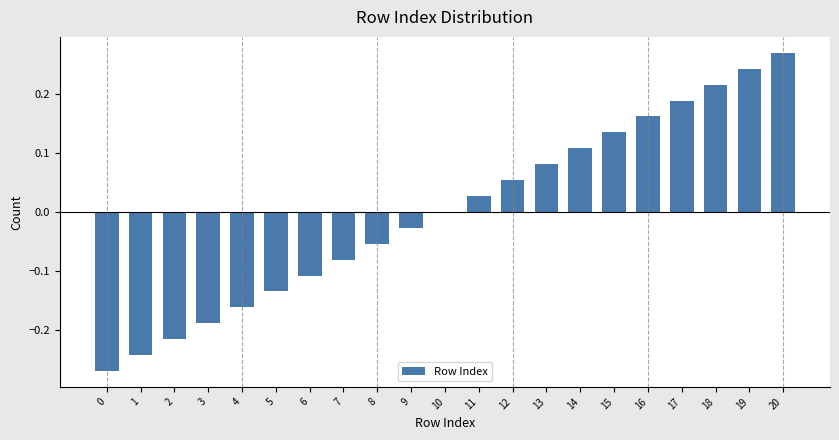

Is it true that the value at 16 is 0.3?

False